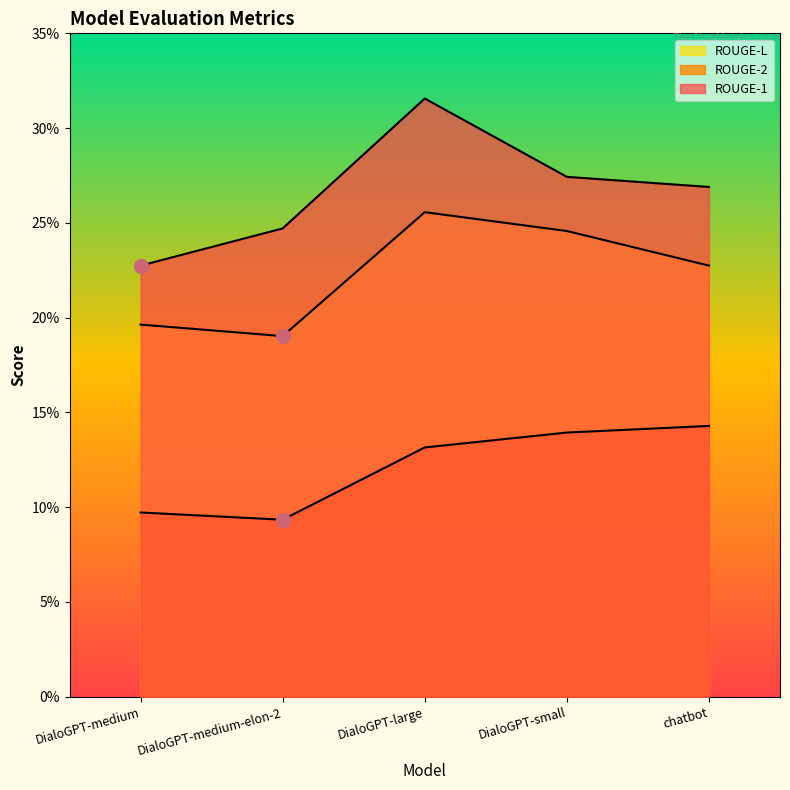

Rank the series by their maximum value, from highest to lowest.

ROUGE-1, ROUGE-L, ROUGE-2